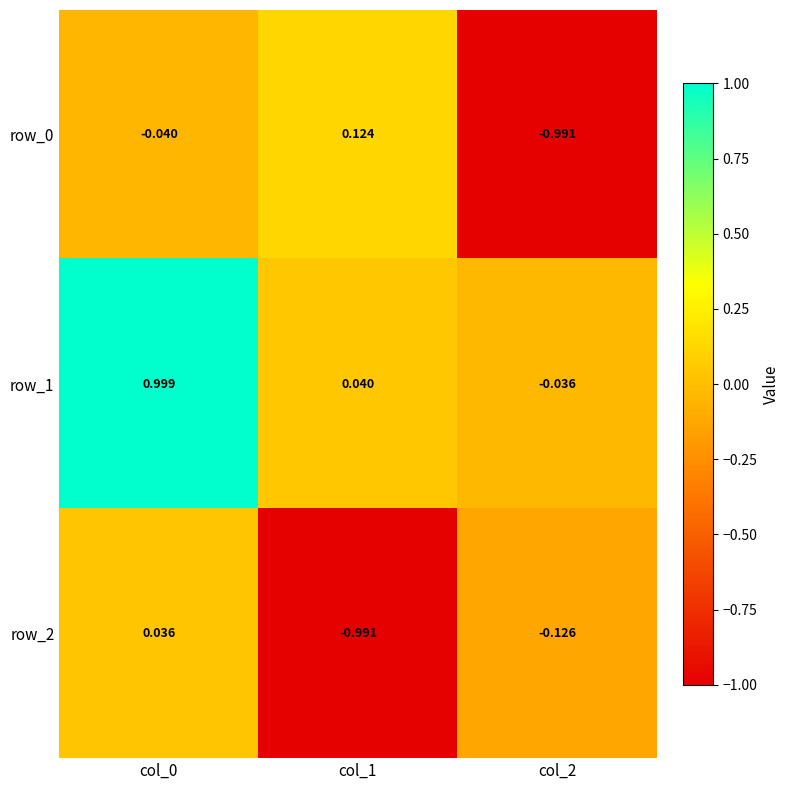

Is the value of row_2 at col_2 greater than the value of row_1 at col_0?

No